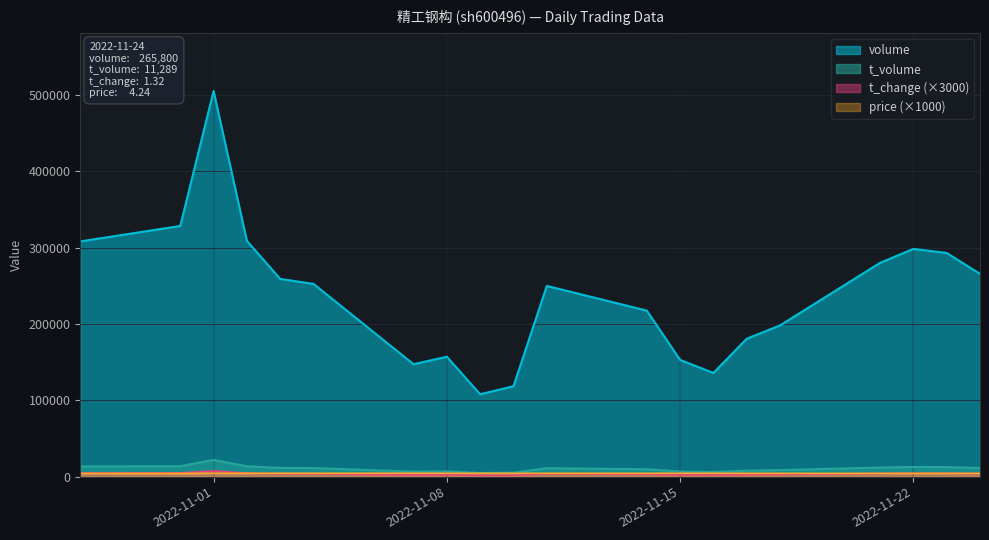

Reading left to right, what are all the values shown in this chart?

volume: 308307.0	328571.0	505432.0	309001.0	259137.0	252642.0	147396.0	157157.0	107998.0	118560.0	249987.0	217614.0	153071.0	135870.0	180804.0	198223.0	280212.0	298525.0	293176.0	265800.0
t_volume: 13347.0	13688.0	21902.0	13556.0	11480.0	11221.0	6549.0	6904.0	4739.0	5156.0	11050.0	9655.0	6735.0	5991.0	7877.0	8601.0	11912.0	12705.0	12510.0	11289.0
t_change: 4590.0	4890.0	7530.0	4620.0	3870.0	3780.0	2190.0	2340.0	1620.0	1770.0	3720.0	3240.0	2280.0	2040.0	2700.0	2940.0	4170.0	4440.0	4380.0	3960.0
price: 4260.0	4150.0	4440.0	4380.0	4410.0	4450.0	4440.0	4400.0	4370.0	4350.0	4430.0	4380.0	4410.0	4400.0	4350.0	4330.0	4240.0	4240.0	4260.0	4240.0